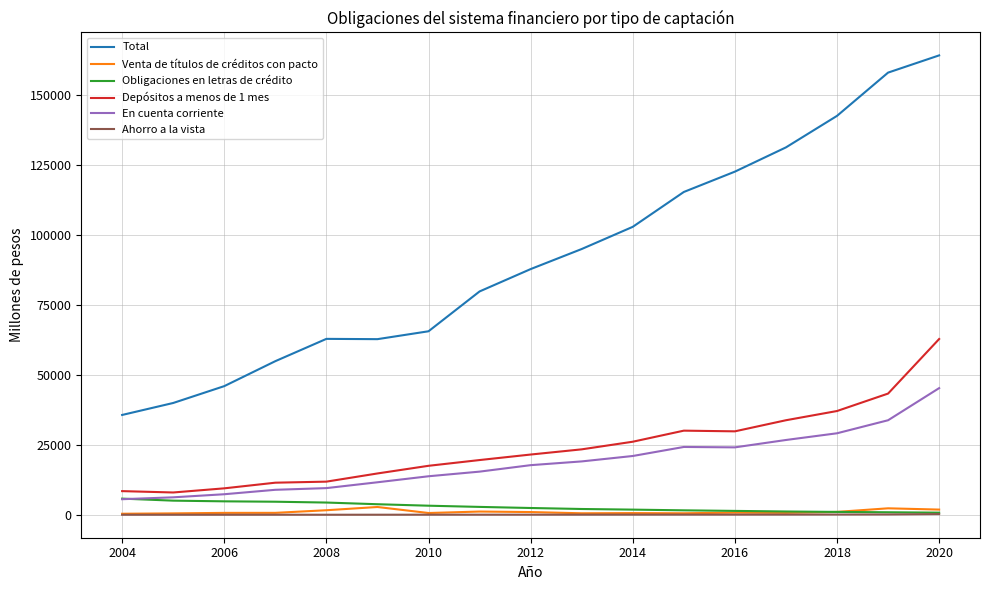

True or false: Depósitos a menos de 1 mes and Total cross at least once.

False